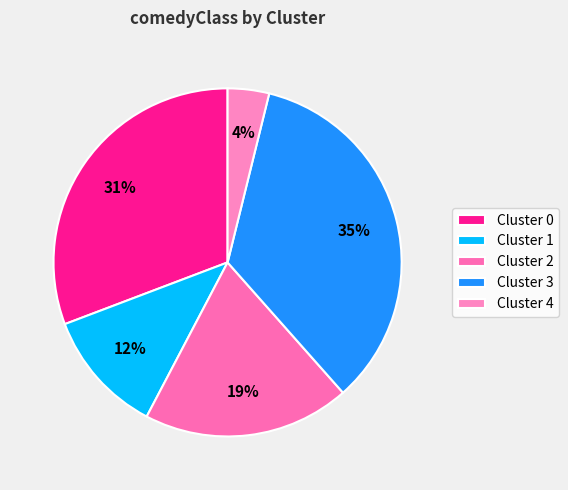

Count the number of slices in the pie.

5